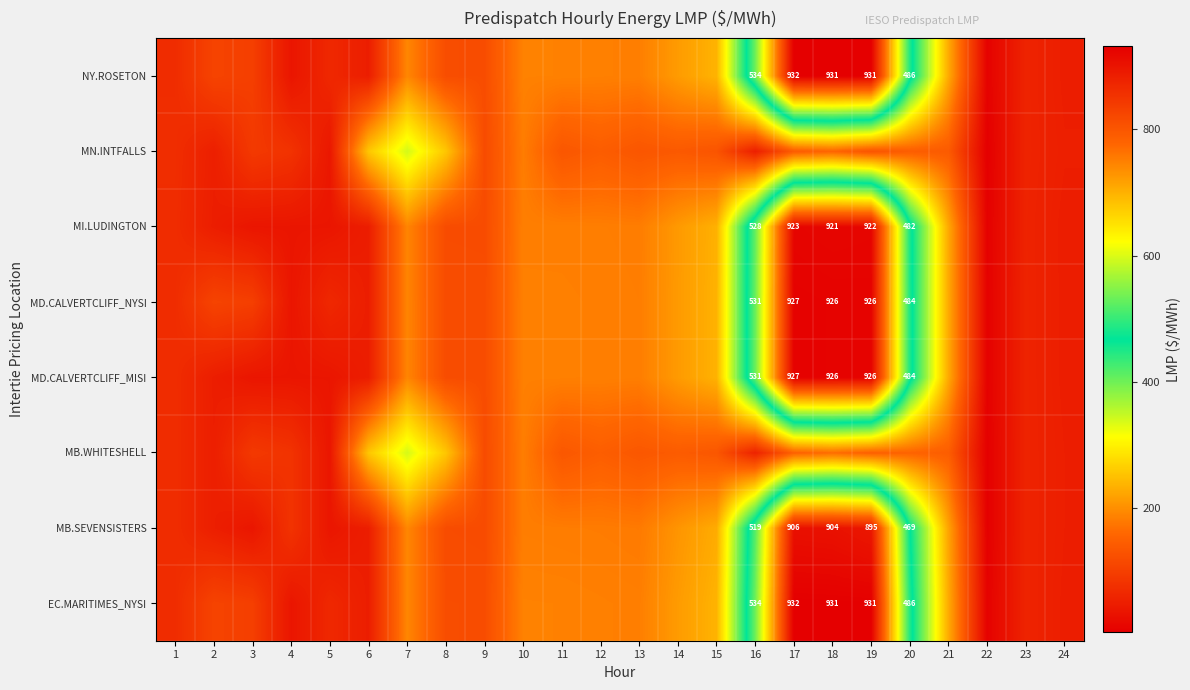

Count the number of categories in the chart.

24